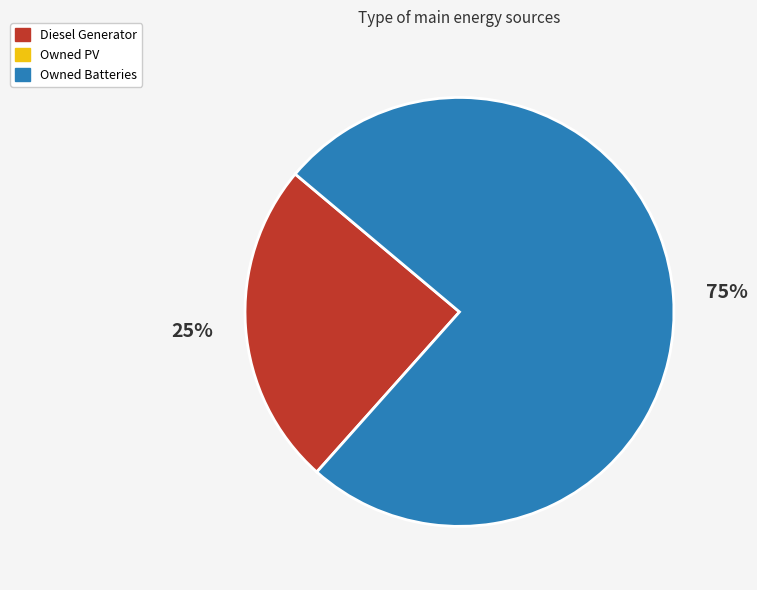

To the nearest percent, what is the average slice percentage?

50%